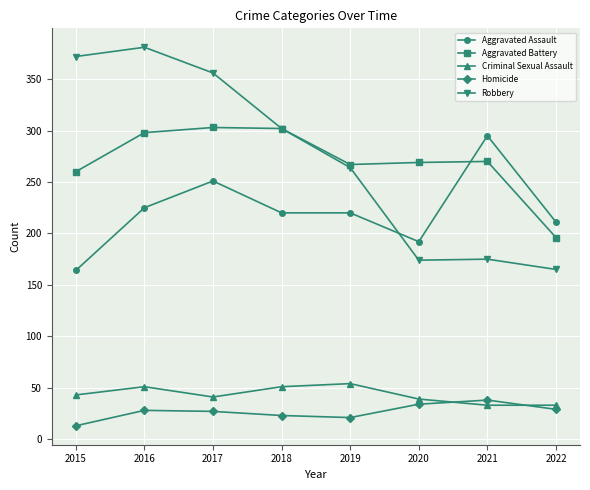

Between 2021 and 2022, which series saw the biggest shift?

Aggravated Assault